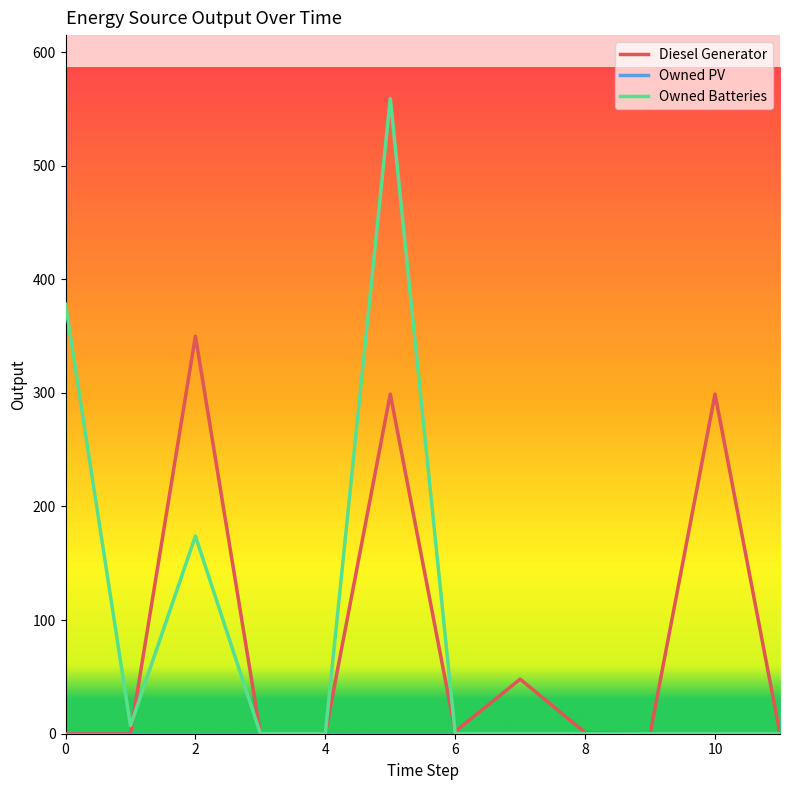

What is the maximum value for Diesel Generator?

350